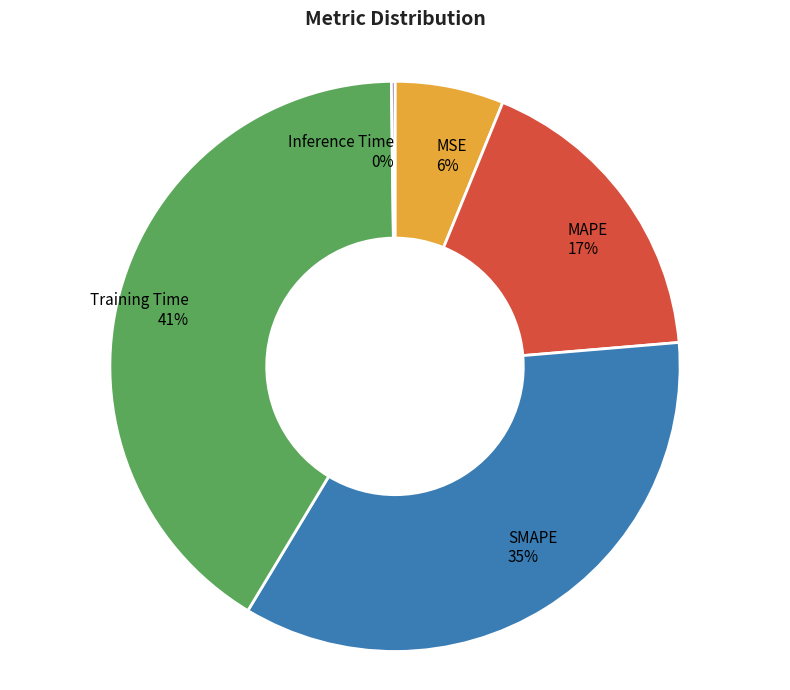

Is it true that MSE is 15% of the pie?

False